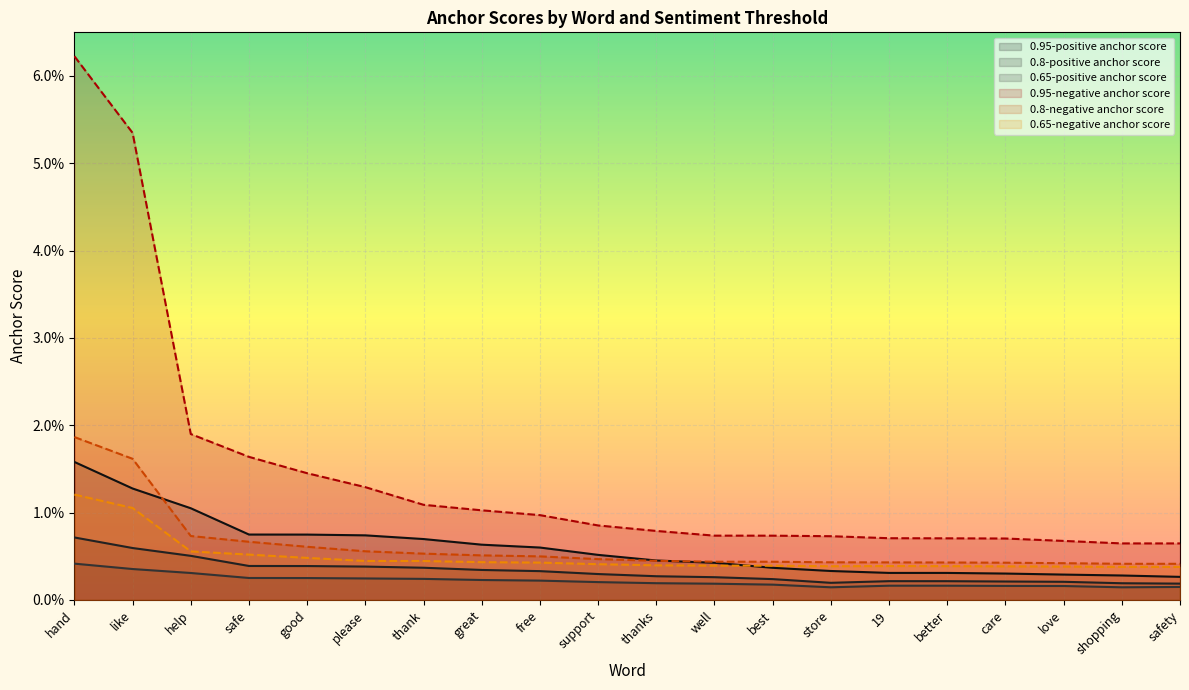

What is the label of the 10th point from the left?

support